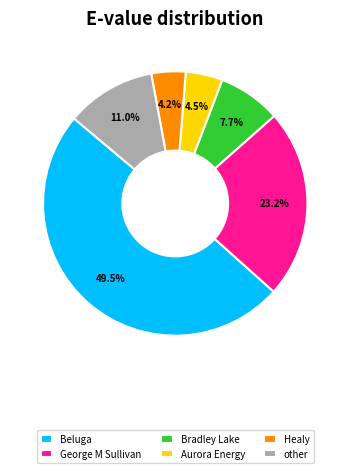

What percentage is the Healy slice, to the nearest percent?

4%